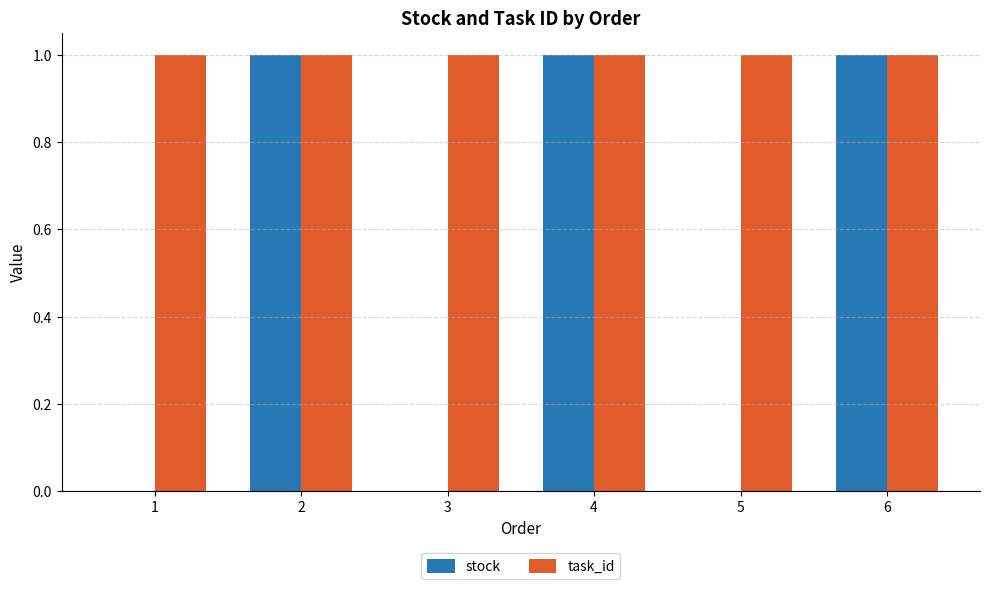

The stock series shows 0 at 5. True or false?

True